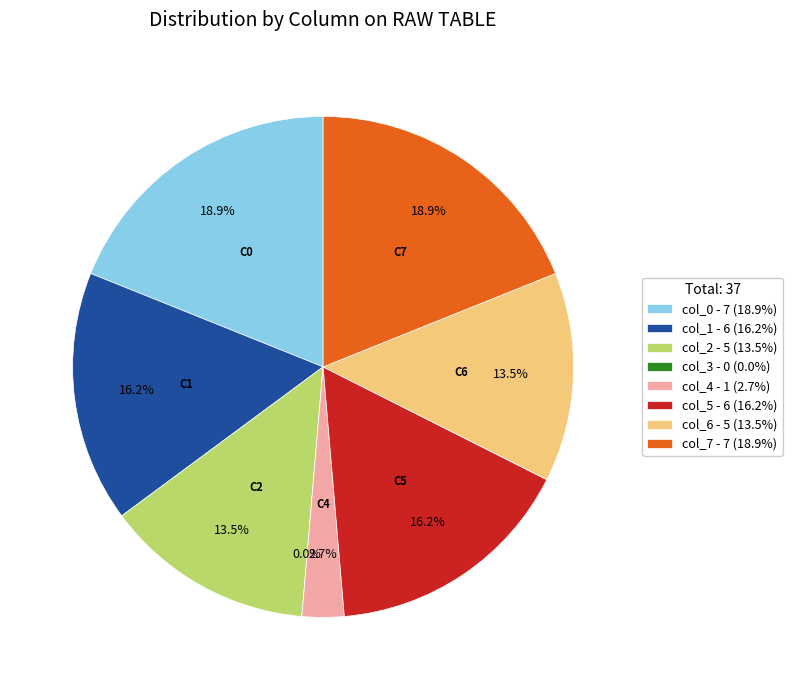

To the nearest percent, what is the combined percentage of col_1 and col_3?

16%